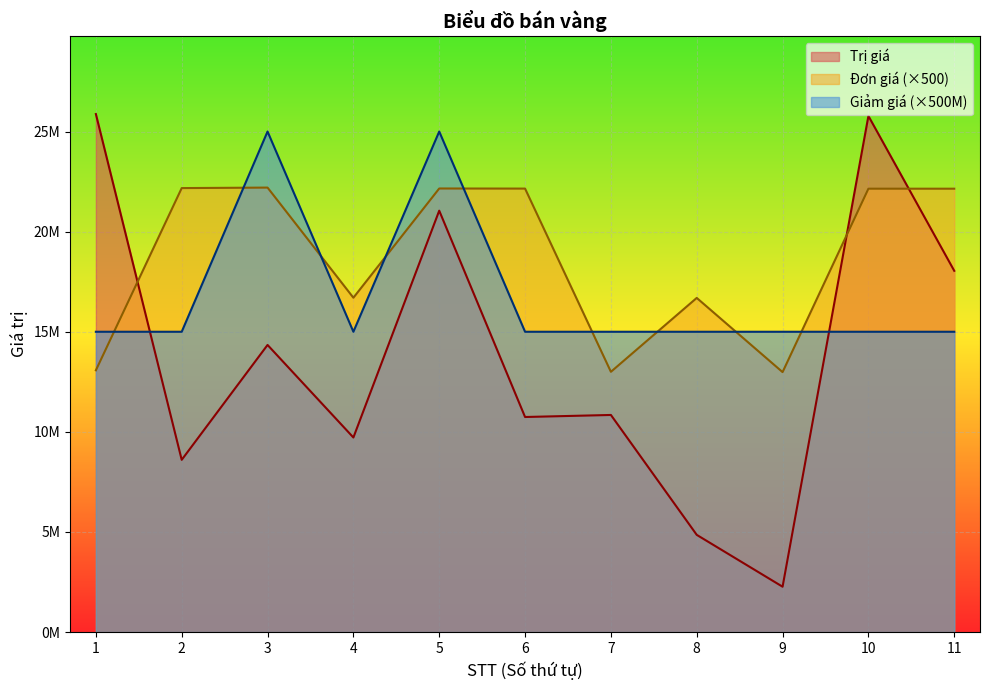

Reading right to left, transcribe all the data shown in this chart.

Trị giá: 11=18043746	10=25776780	9=2267181	8=4856790	7=10844600	6=10742750	5=21047250	4=9719400	3=14341200	2=8603900	1=25872810
Đơn giá: 11=22145000	10=22145000	9=12985000	8=16690000	7=13000000	6=22150000	5=22155000	4=16700000	3=22200000	2=22175000	1=13075000
Giảm giá: 11=15000000	10=15000000	9=15000000	8=15000000	7=15000000	6=15000000	5=25000000	4=15000000	3=25000000	2=15000000	1=15000000